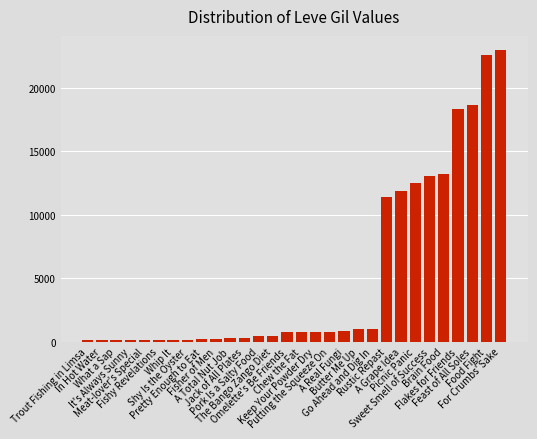

What is the label of the 5th bar from the right?

Brain Food